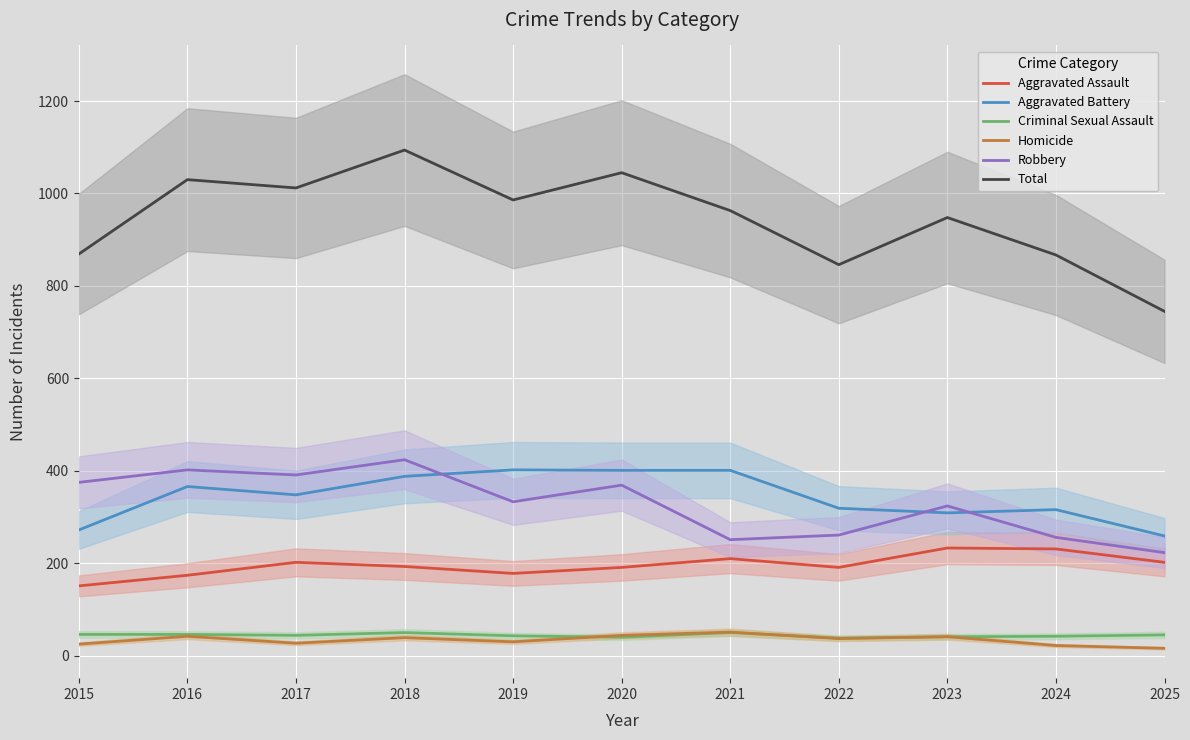

In Total, how many points are lower than both neighbors (excluding endpoints)?

3